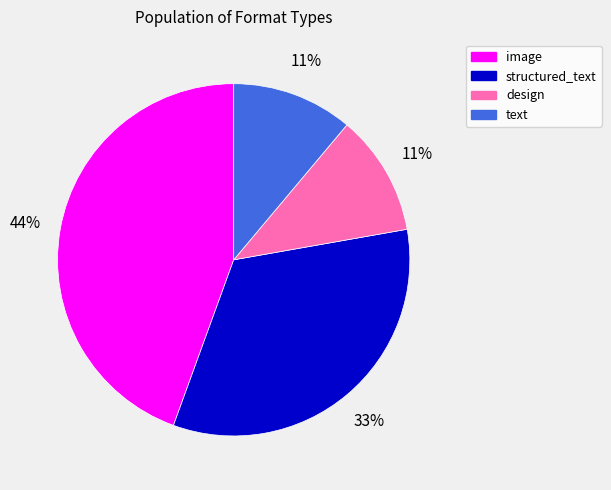

To the nearest percent, what portion does image represent?

44%